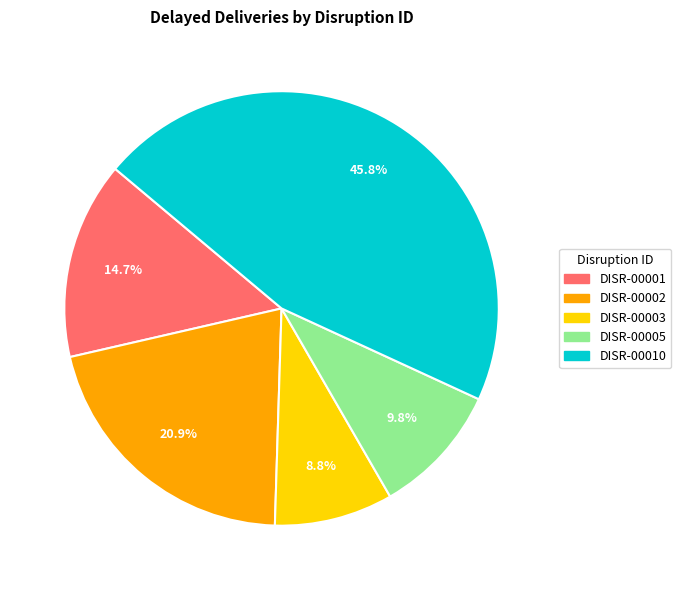

Approximately how many times larger is the value at DISR-00005 compared to DISR-00003?

1.1